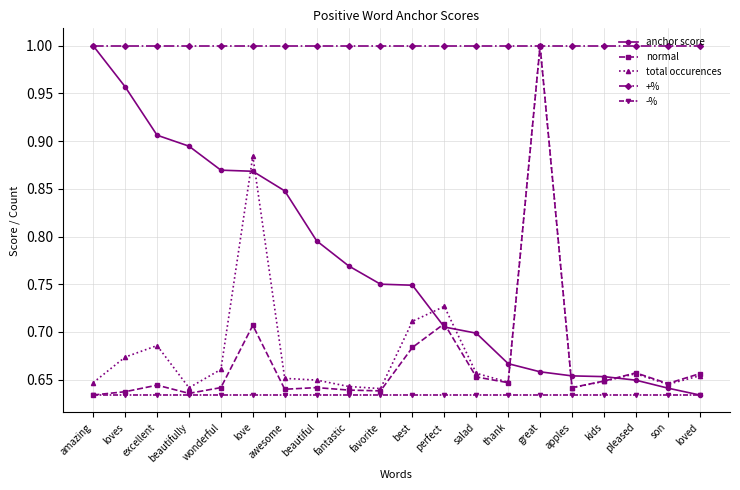

How many total occurences values are between 0 and 1?

20